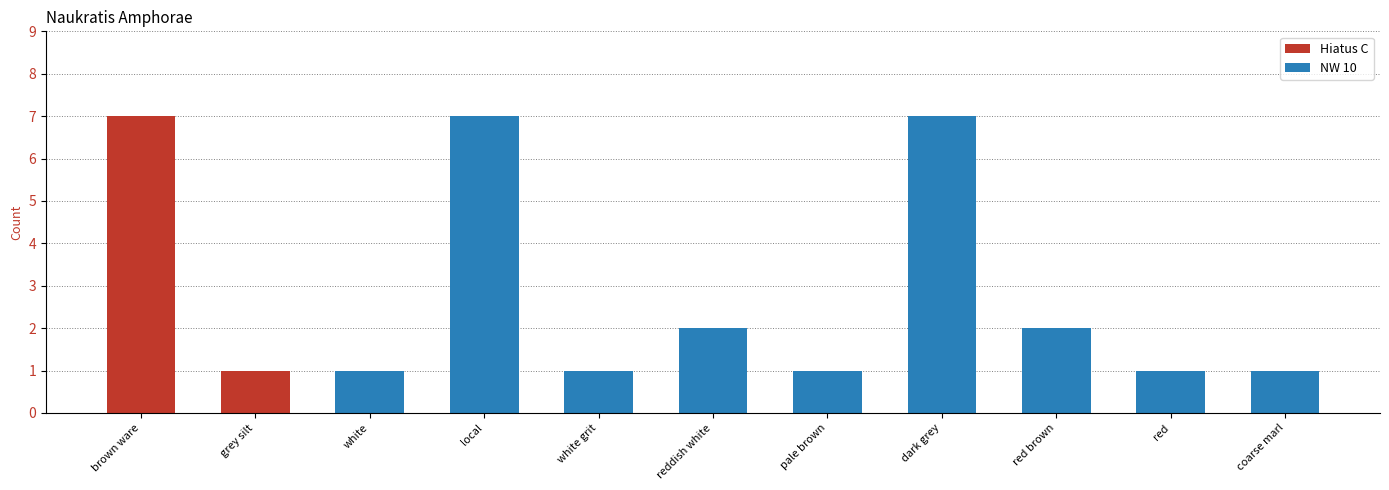

Are the bars grouped side by side (vs. stacked)?

No